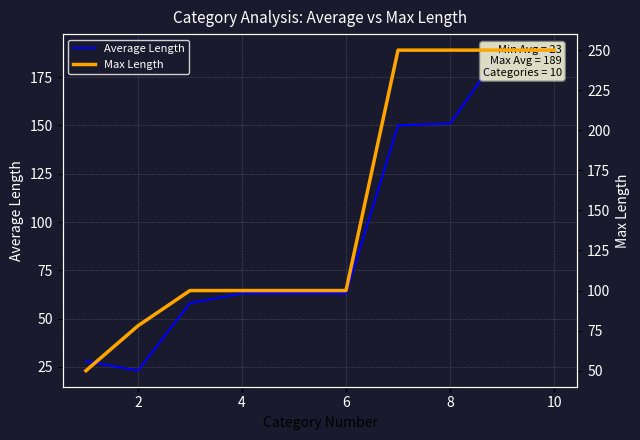

How many data points in Average Length are less than 63?

3